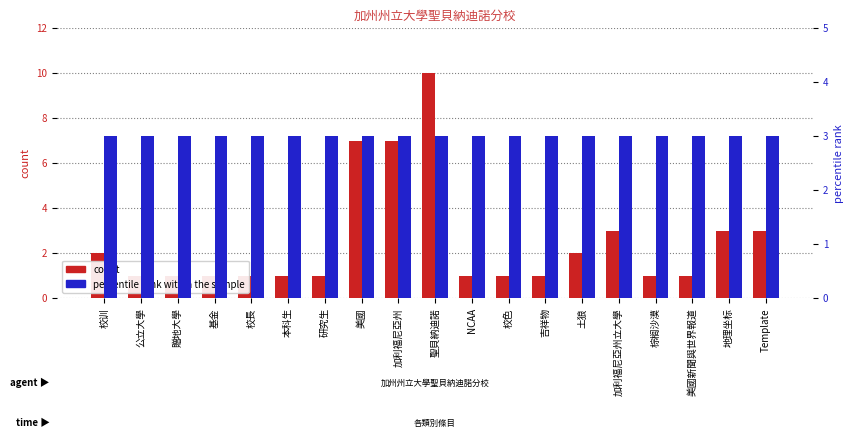

List the series in order of their overall mean, lowest first.

count, percentile rank within the sample